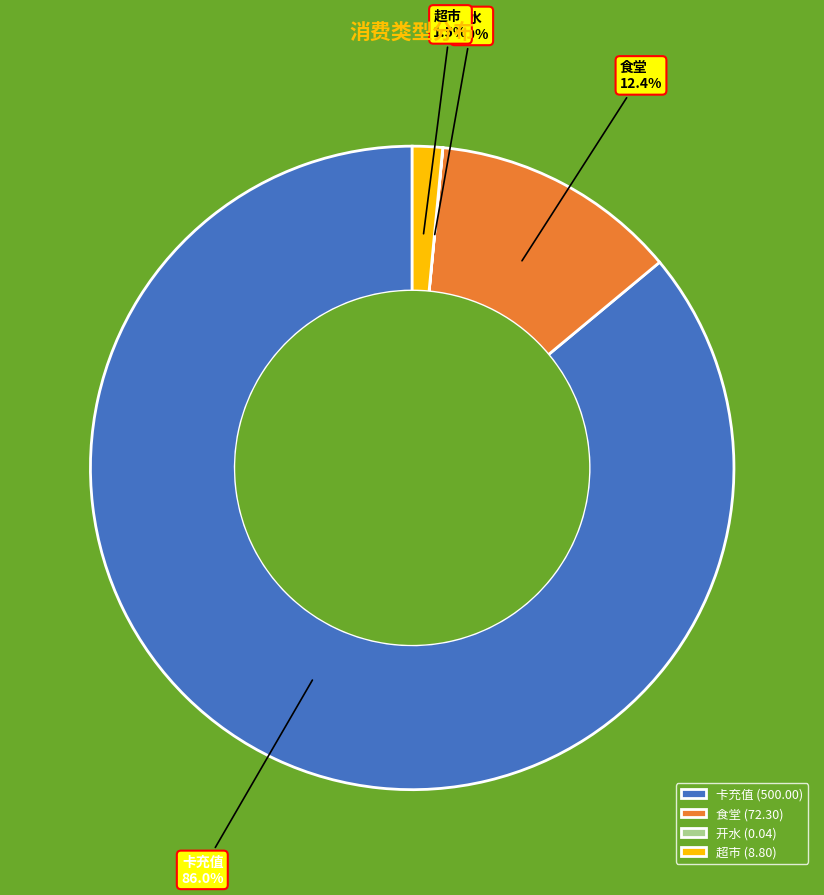

Between 卡充值 and 食堂, which is larger?

卡充值